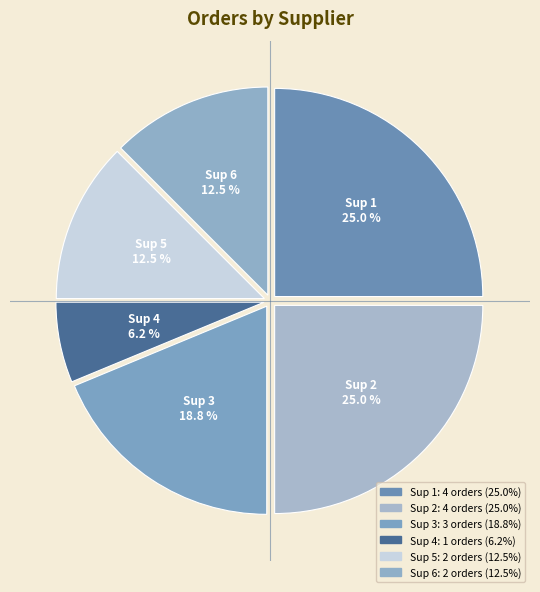

What is the total percentage of Sup 5 and Sup 6?

25.0%